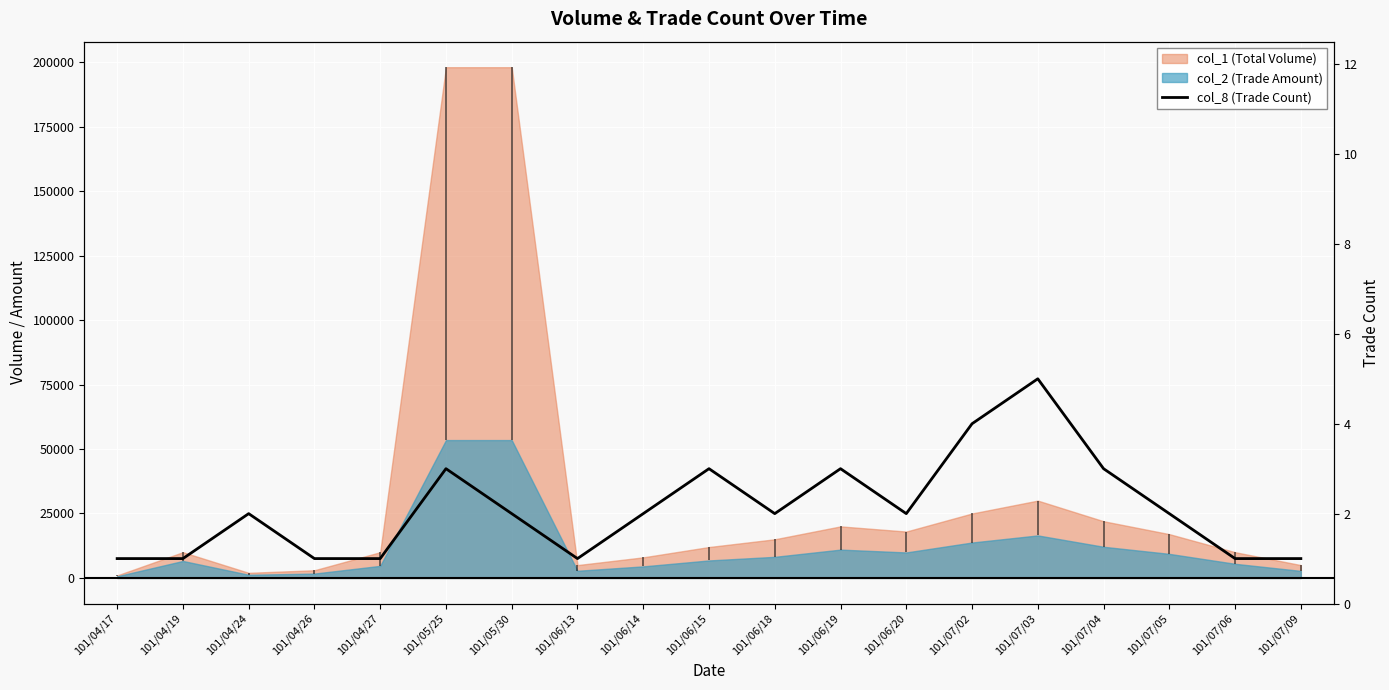

Which has a higher value, 101/07/03 or 101/06/13?

101/07/03